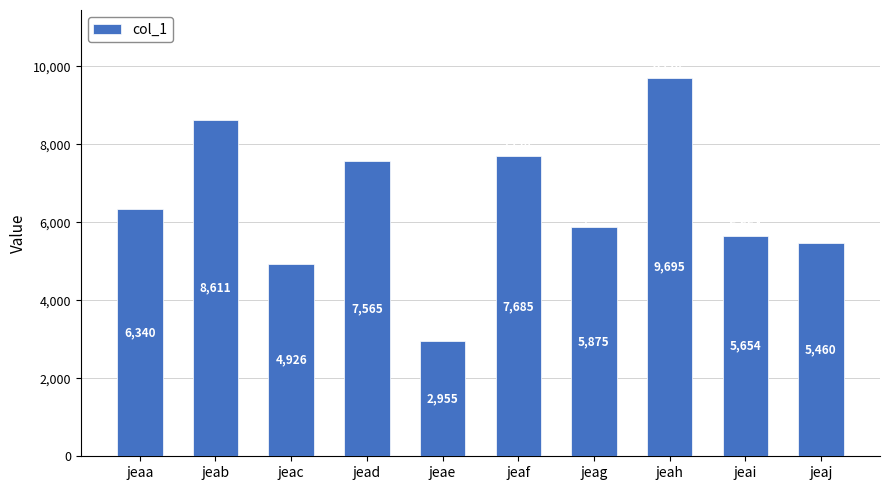

How many data points does each series have?

10